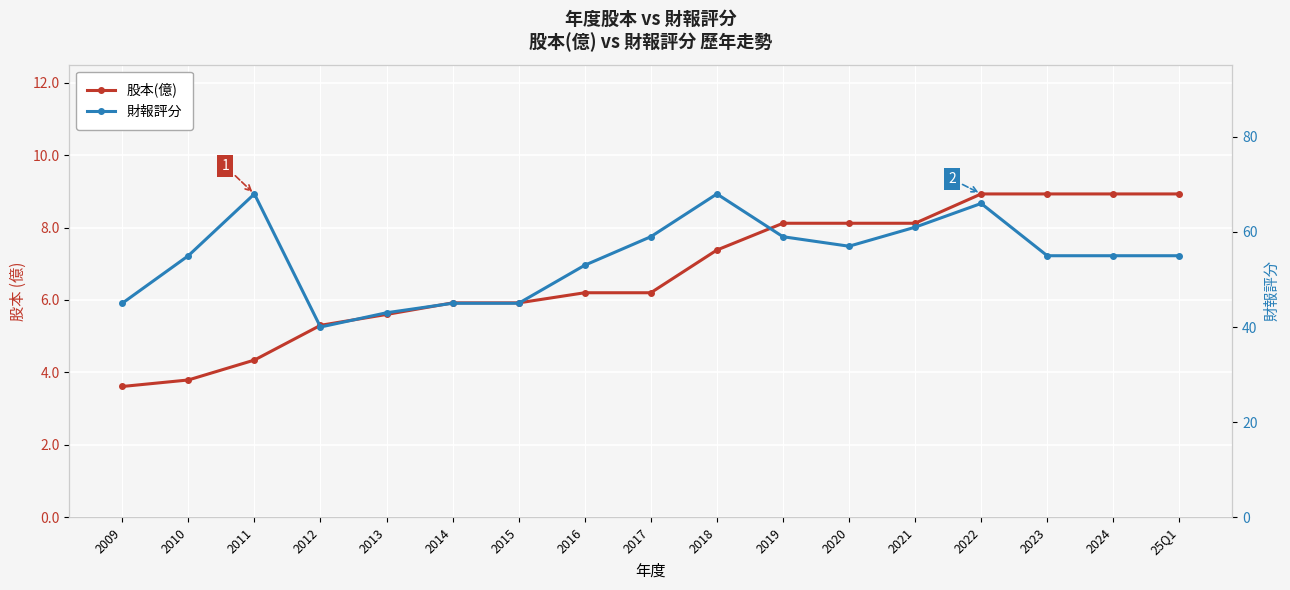

Read the 財報評分 value at 2024.

55.0